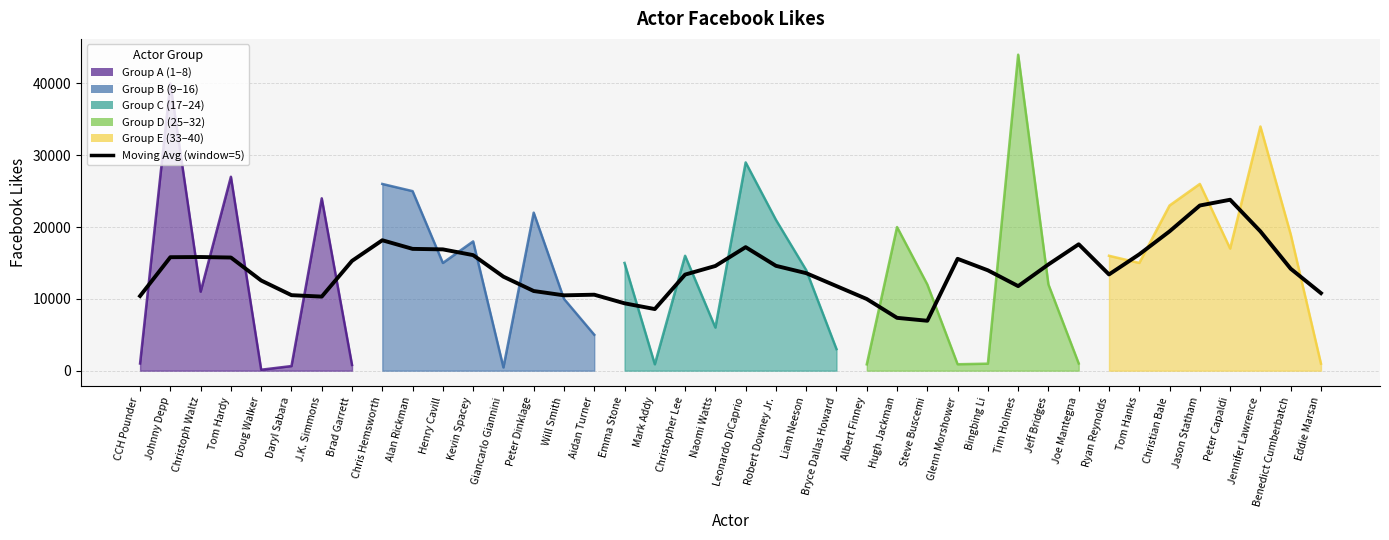

How many data points are above 14195?

20